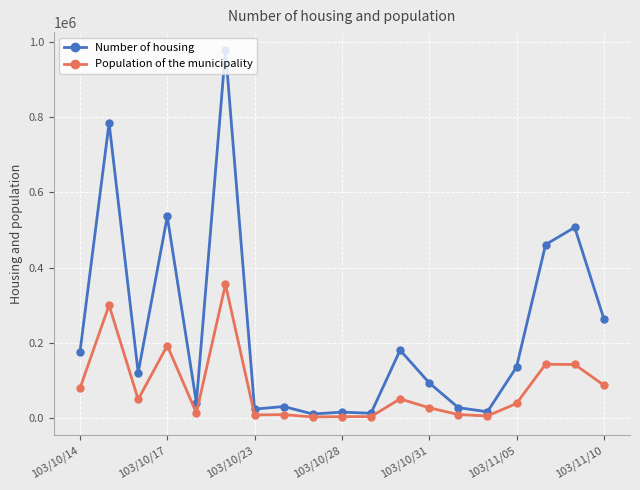

In Population of the municipality, how many points are higher than both neighbors (excluding endpoints)?

7